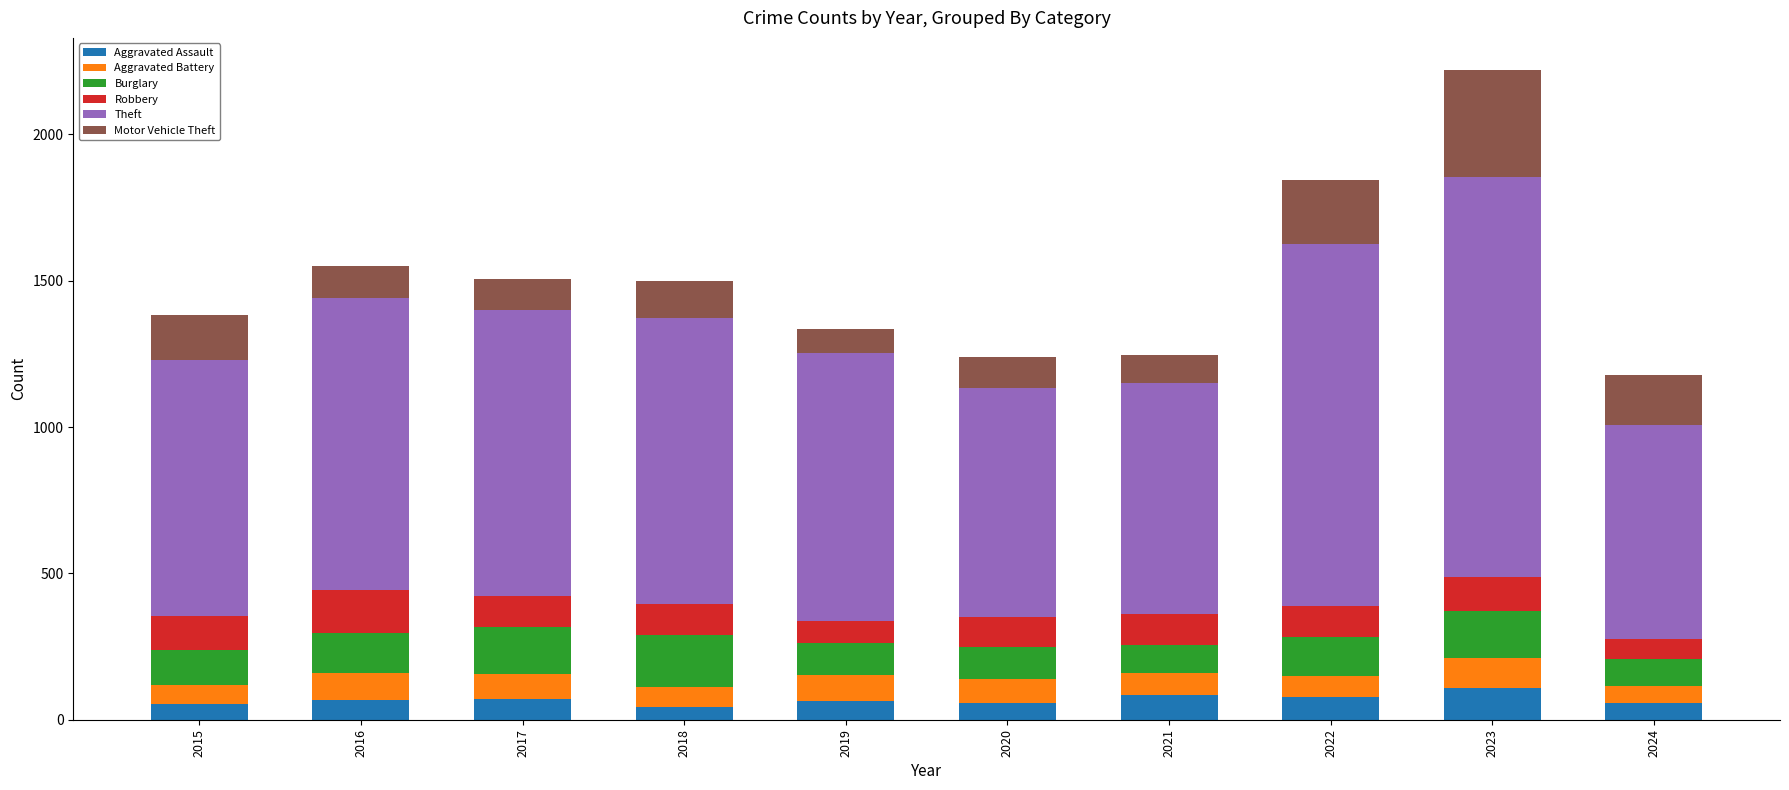

What is the total value across all series at 2016?

1551